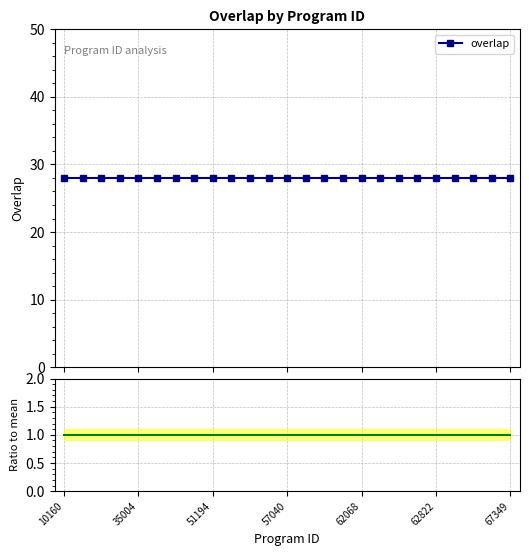

Which has a higher value, 67349 or 10?

67349